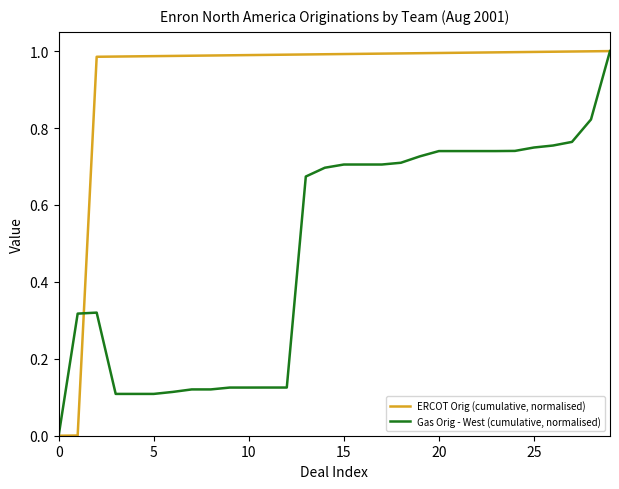

Which series has the largest total across all categories?

ERCOT Orig (cumulative, normalised)